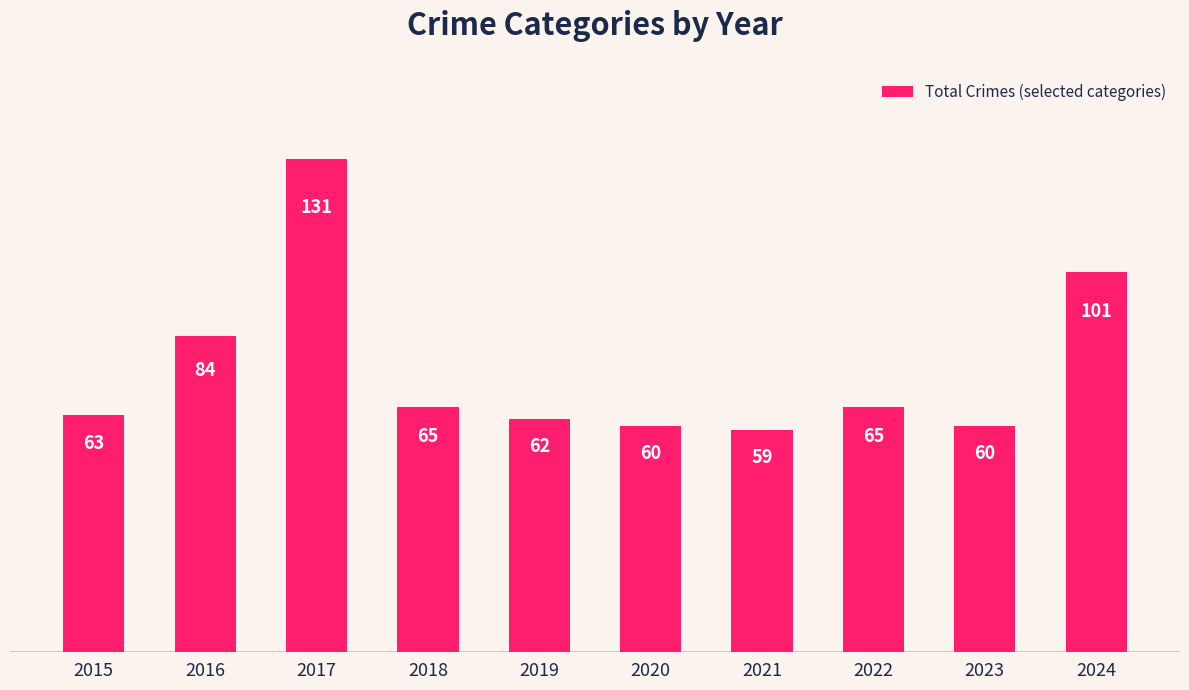

The chart shows a value of 29 at 2024. True or false?

False